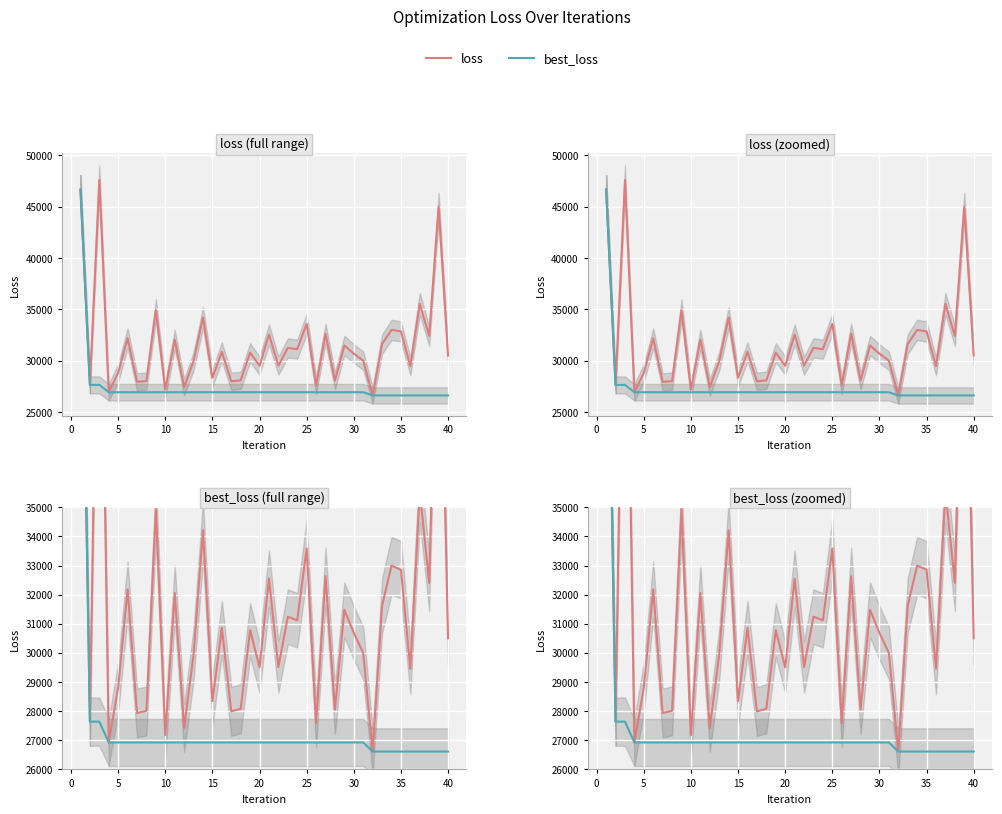

What is the difference between the second highest and second lowest values in the best_loss series?

1027.4